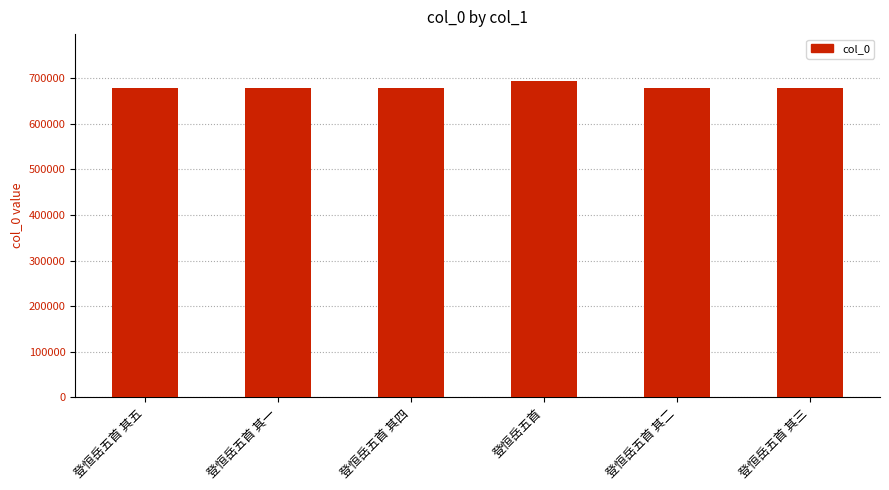

What is the sum of the values at 登恒岳五首 其三 and 登恒岳五首 其五?

1358694